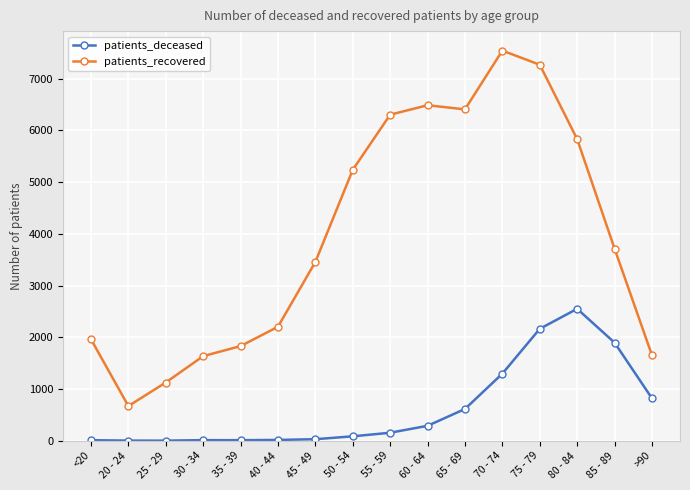

What is the average value of the patients_deceased series?

622